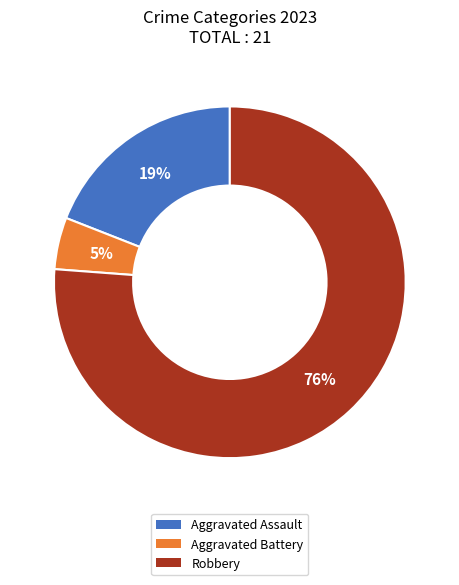

Which category has the biggest portion of the pie?

Robbery